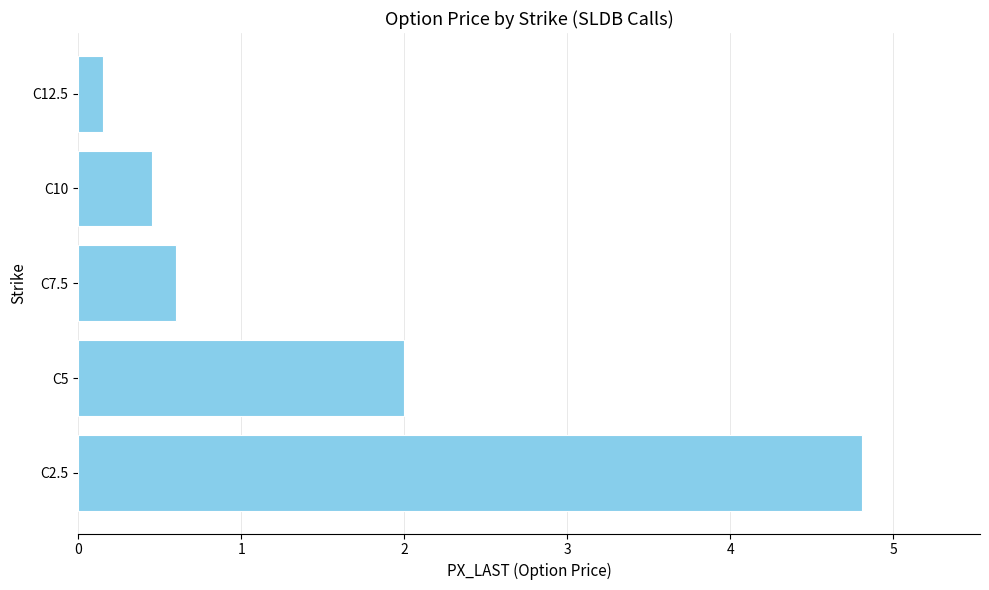

What is the approximate value at C7.5?

0.6